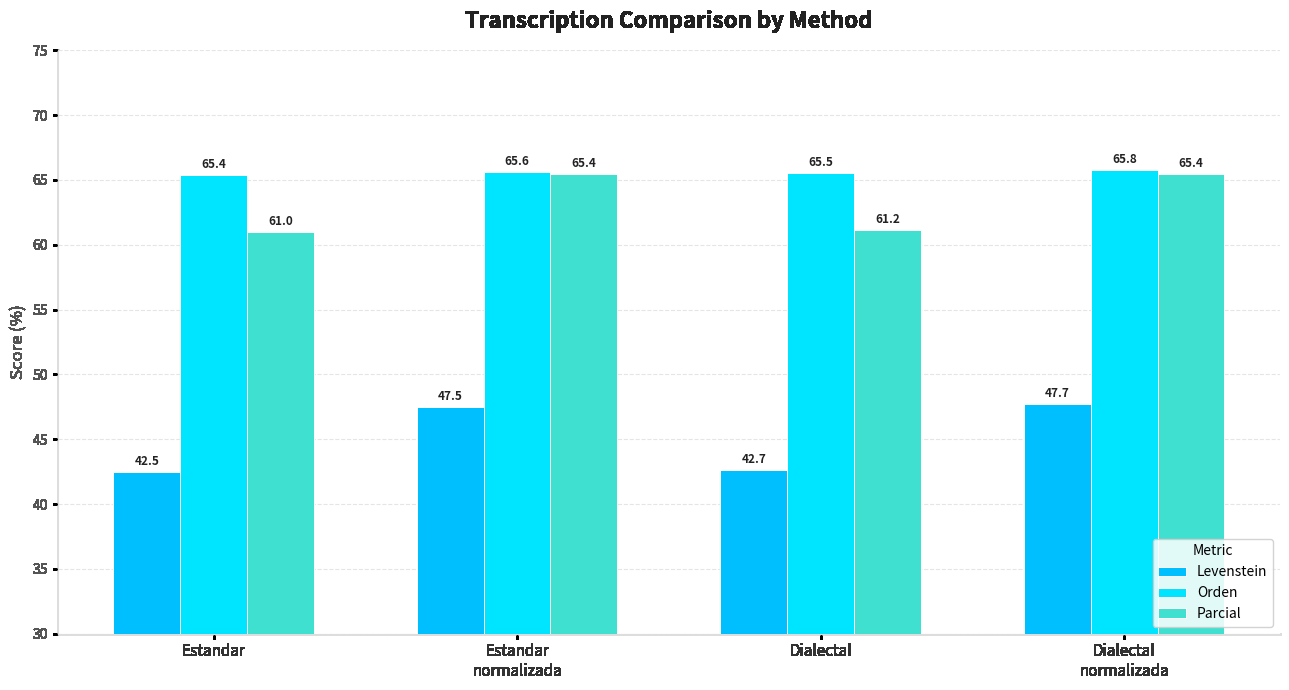

True or false: Parcial has a value of 61.2 at Dialectal.

True